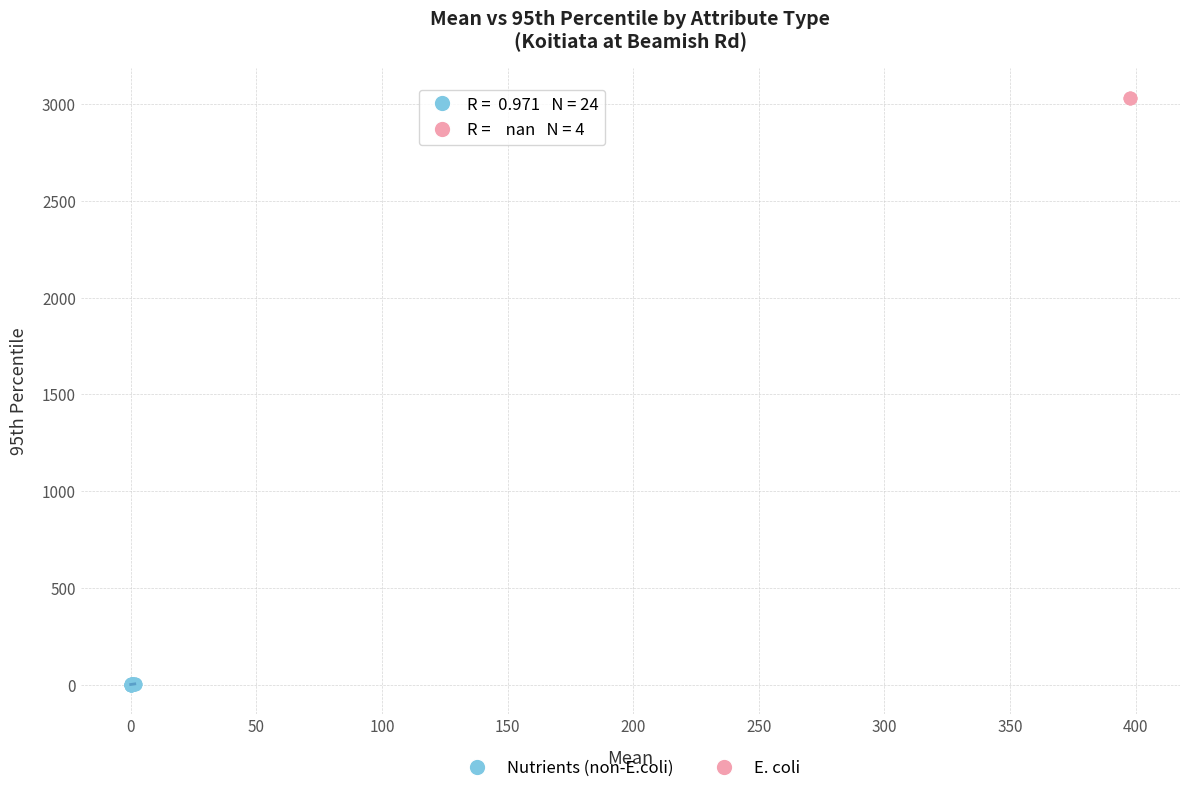

Which series contains the lowest Y value?

Nutrients (non-E.coli)